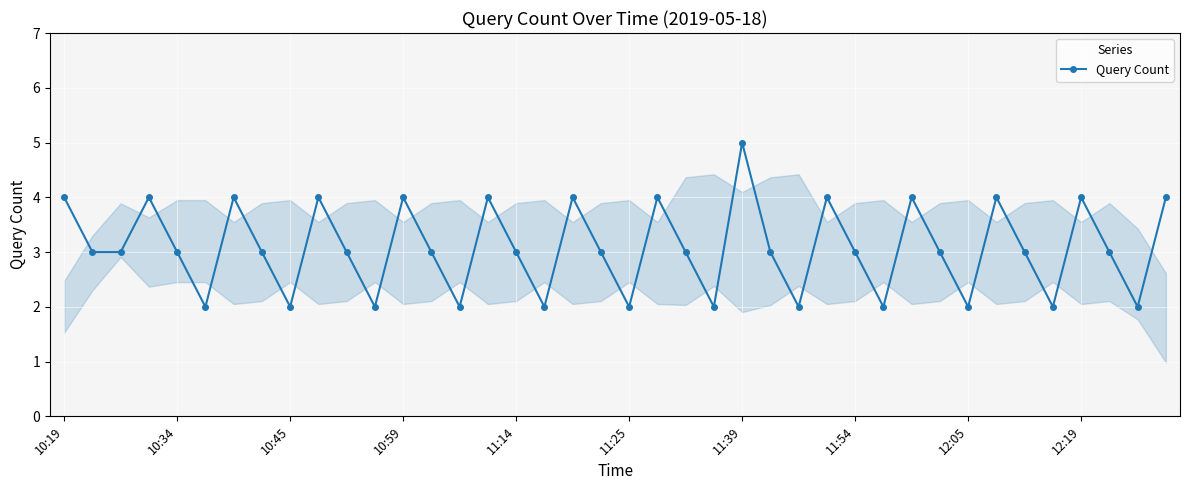

What is the value of the 26th point from the left?

3